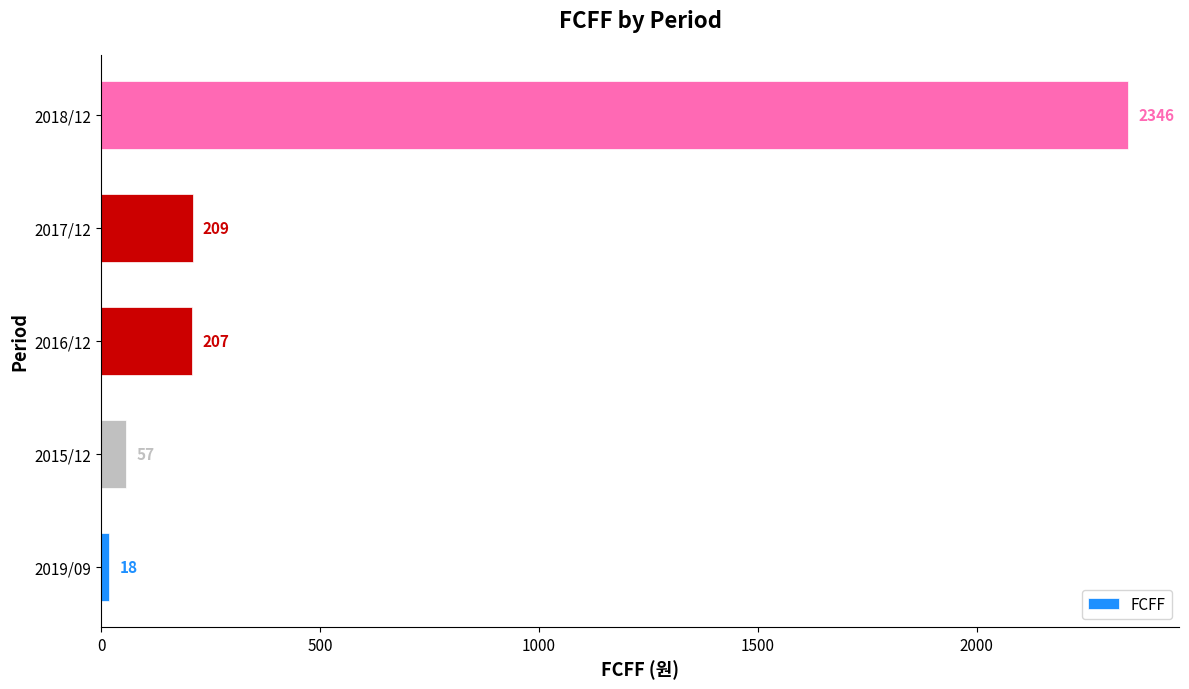

What is the ratio of the value at 2016/12 to the value at 2015/12?

3.6